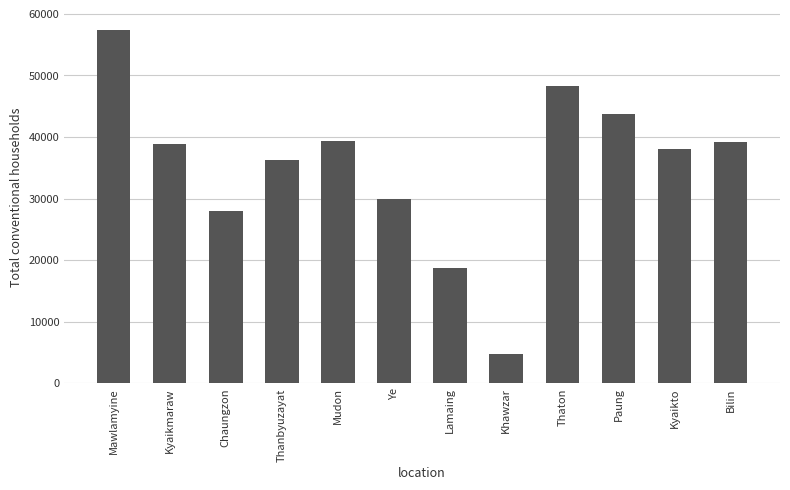

What position from the right is Thaton?

4